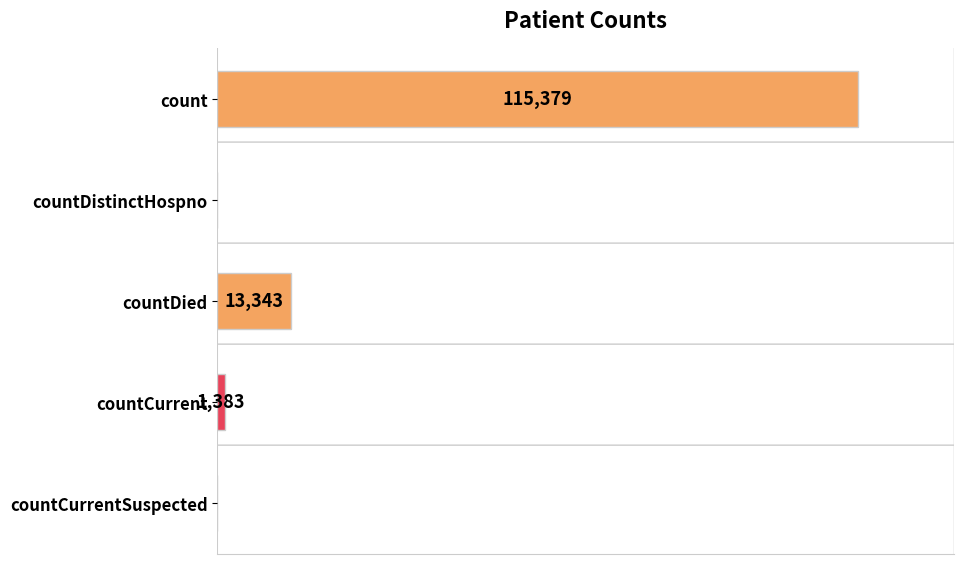

Which category has the highest value across all series?

count